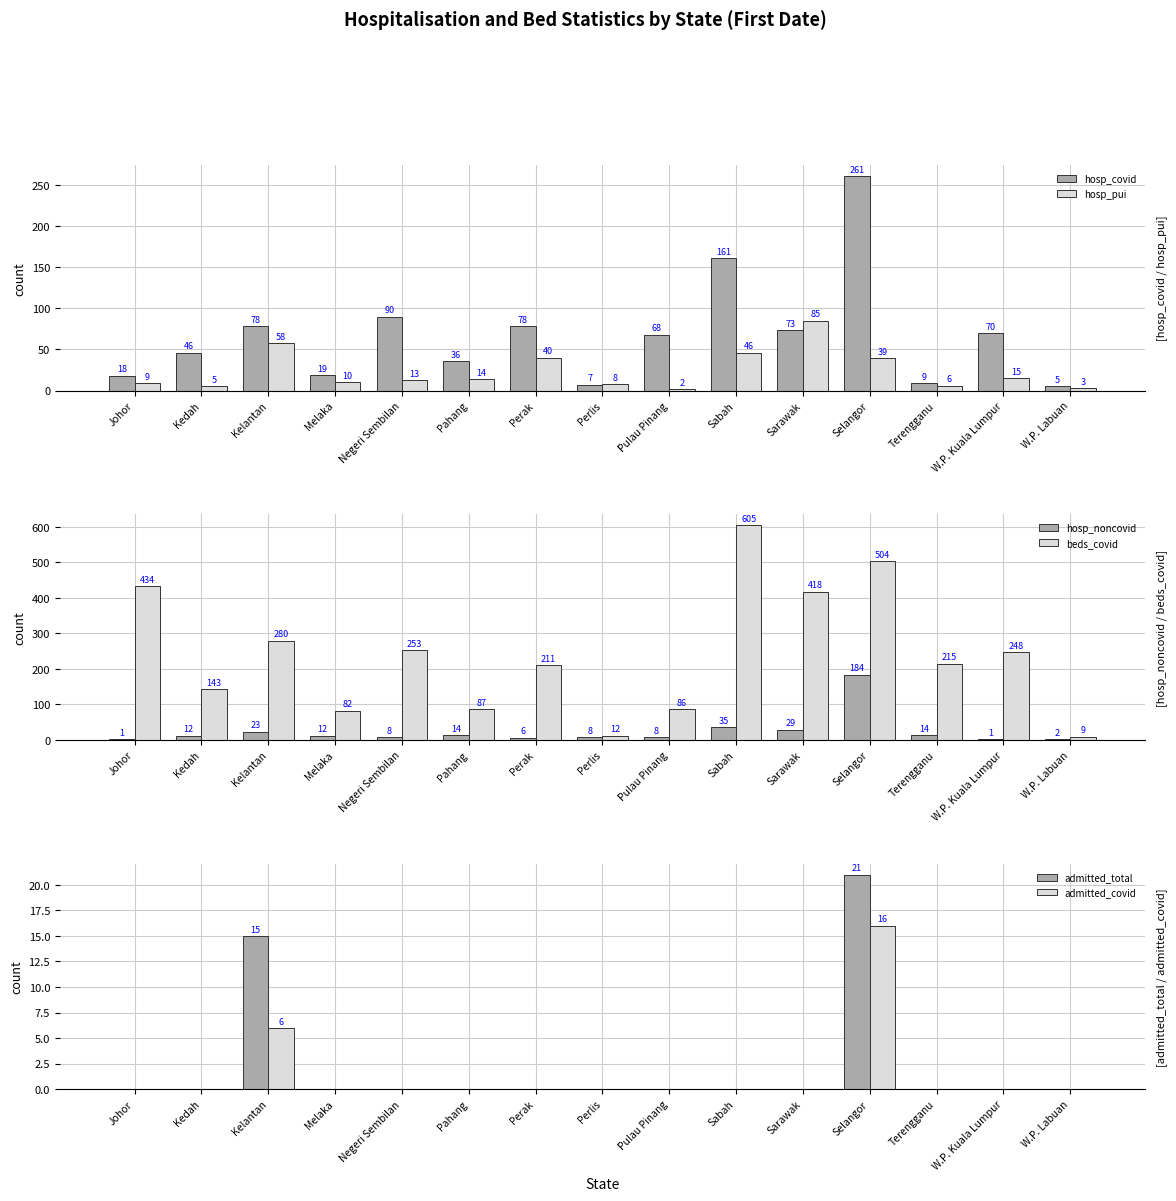

Which series has the largest range (max minus min)?

beds_covid